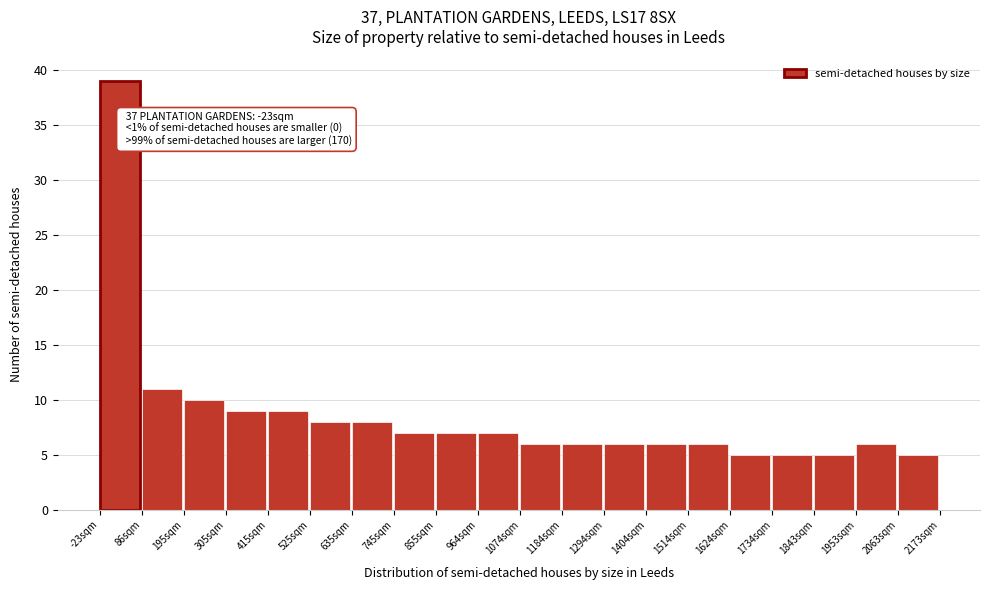

Which range on the x-axis has the tallest bar?

-20 to 80